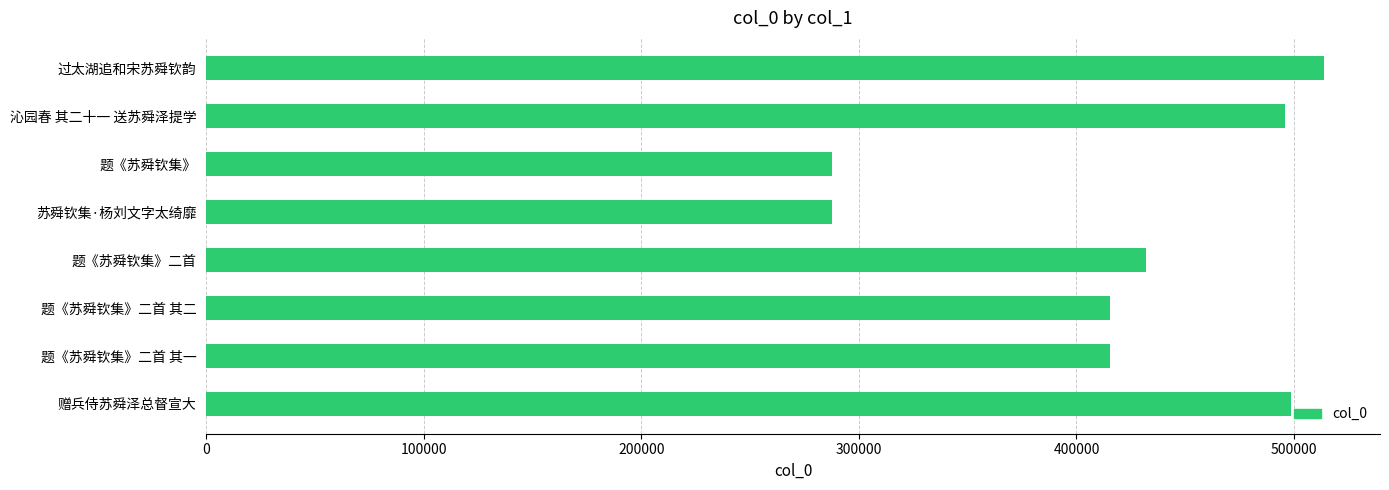

Between 题《苏舜钦集》 and 题《苏舜钦集》二首, which is larger?

题《苏舜钦集》二首